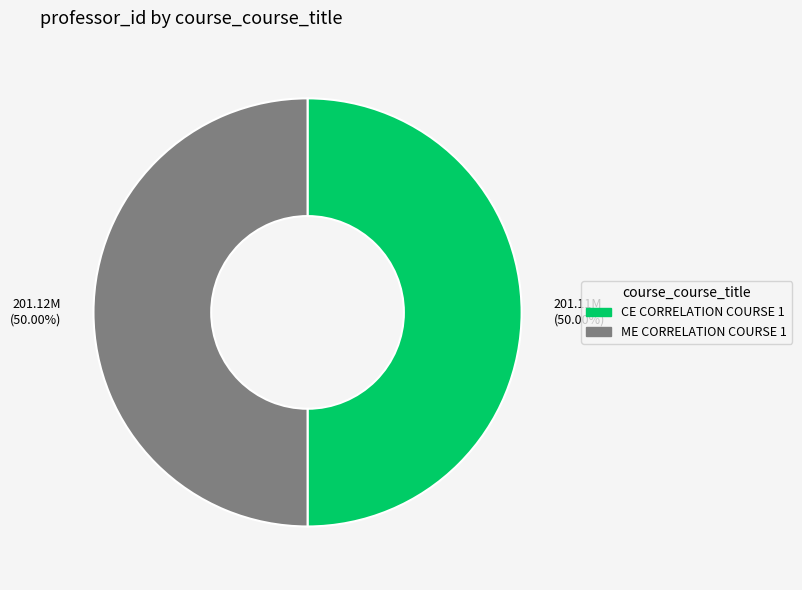

What is the ratio of the value at 201.11M (50.00%) to the value at 201.12M (50.00%)?

1.0